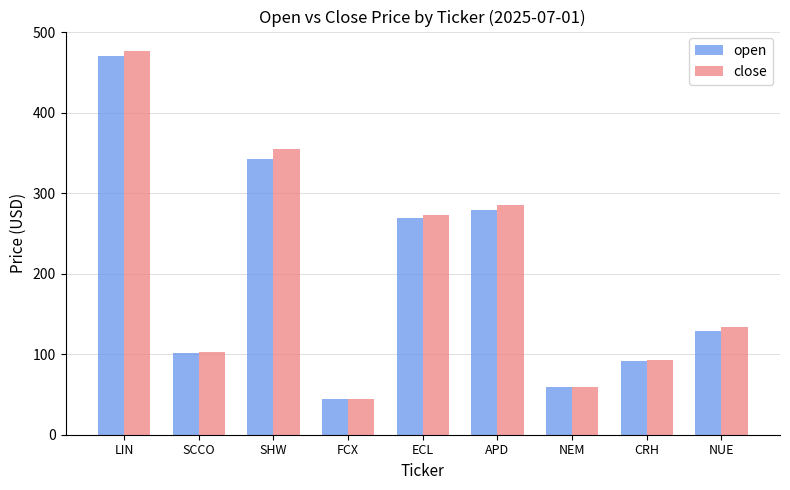

Which series has the largest total across all categories?

close